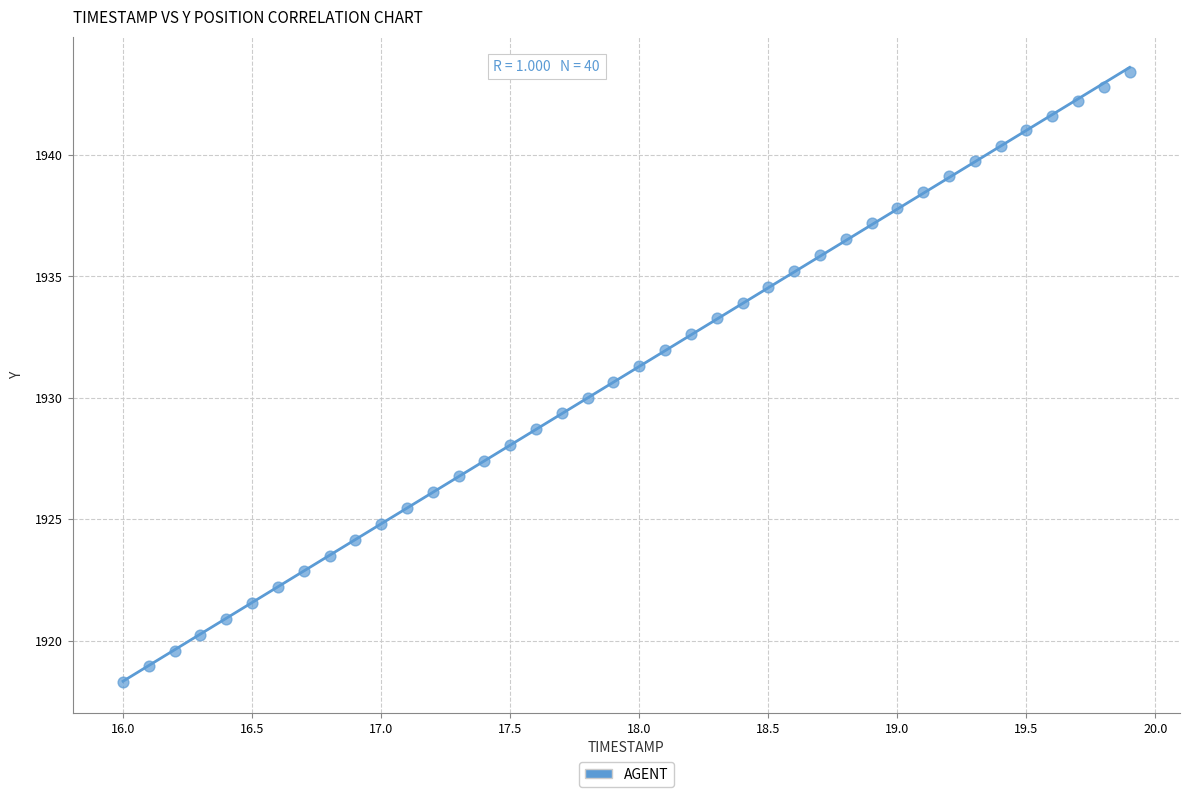

What is the range of Y values (max minus min)?

25.1